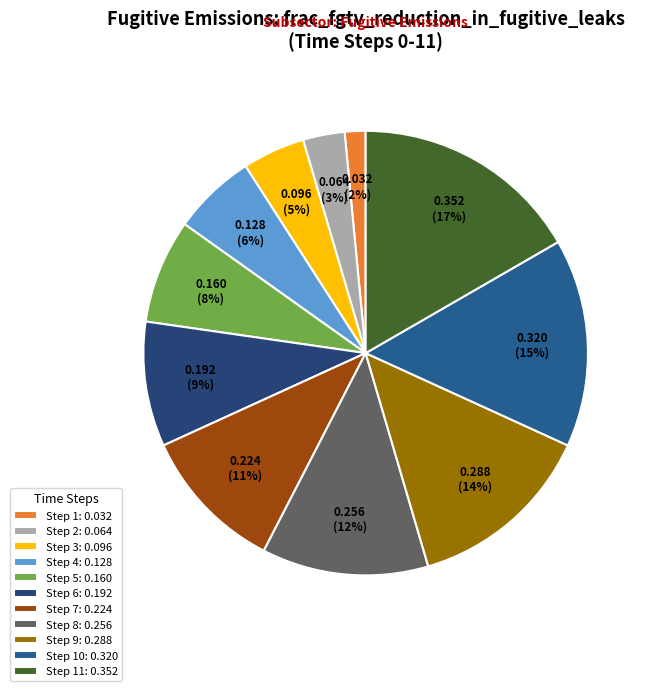

How many slices are in this pie chart?

11